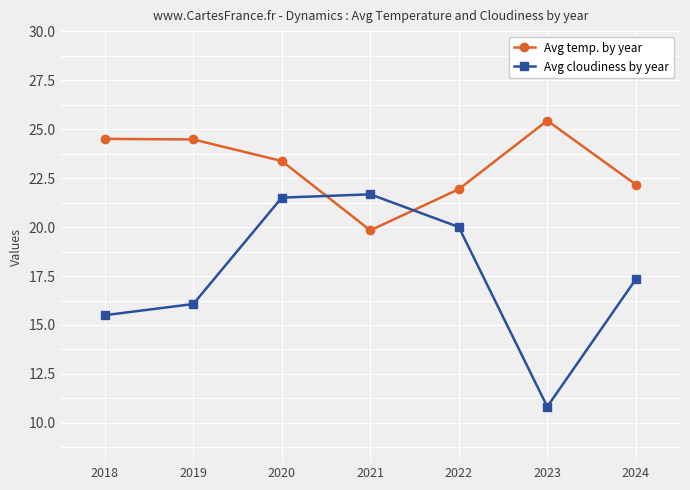

How many intersections are there between Avg temp. by year and Avg cloudiness by year?

2